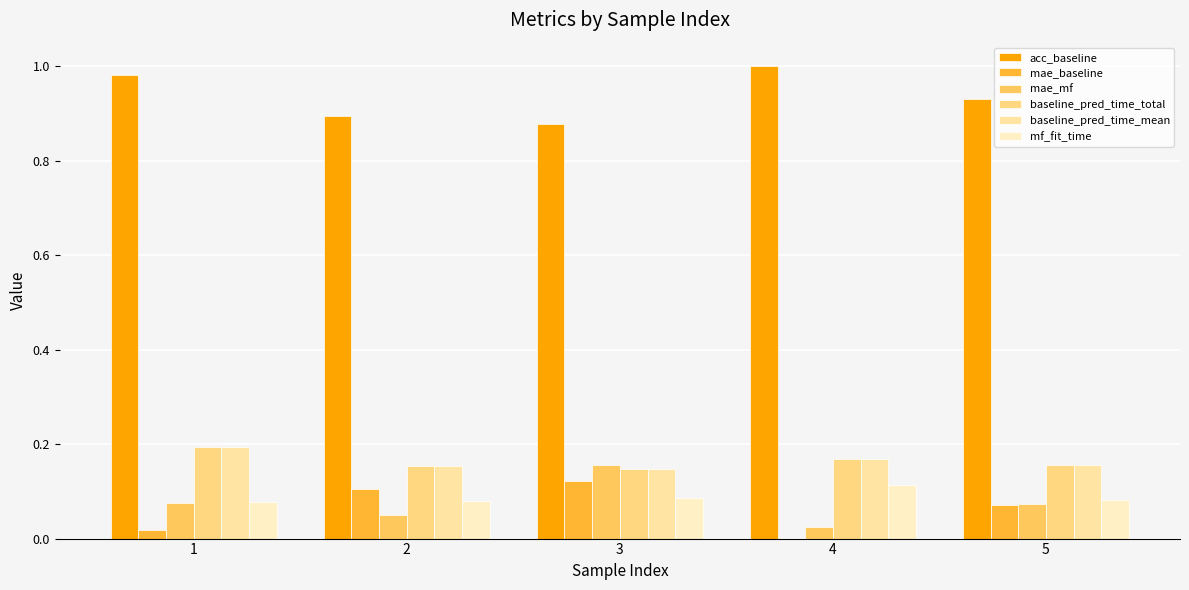

How many series are shown in this chart?

6